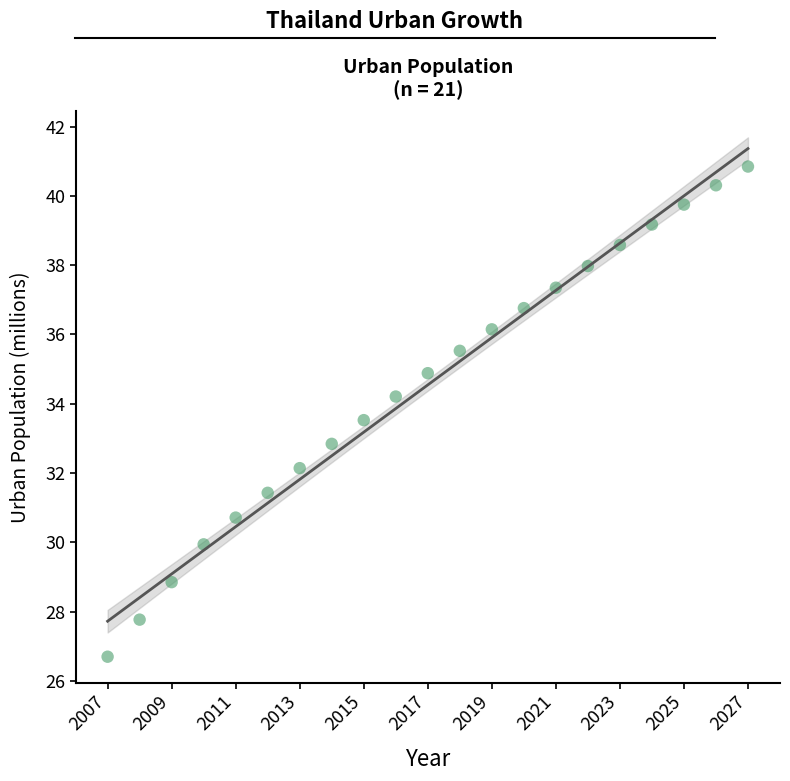

What is the range of Y values (max minus min)?

14.1